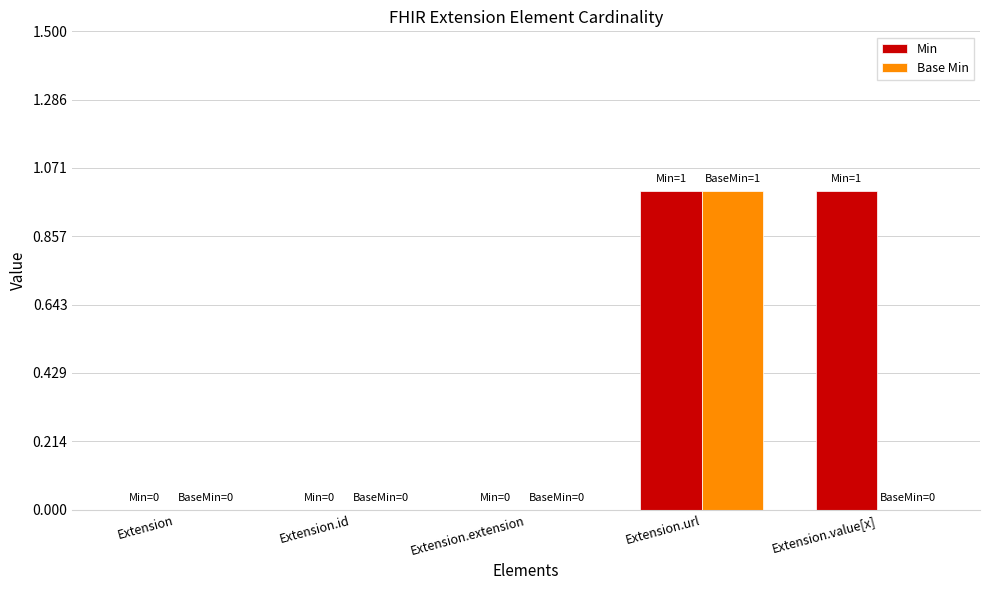

Is the value of Min at Extension.url greater than the value of Base Min at Extension.value[x]?

Yes